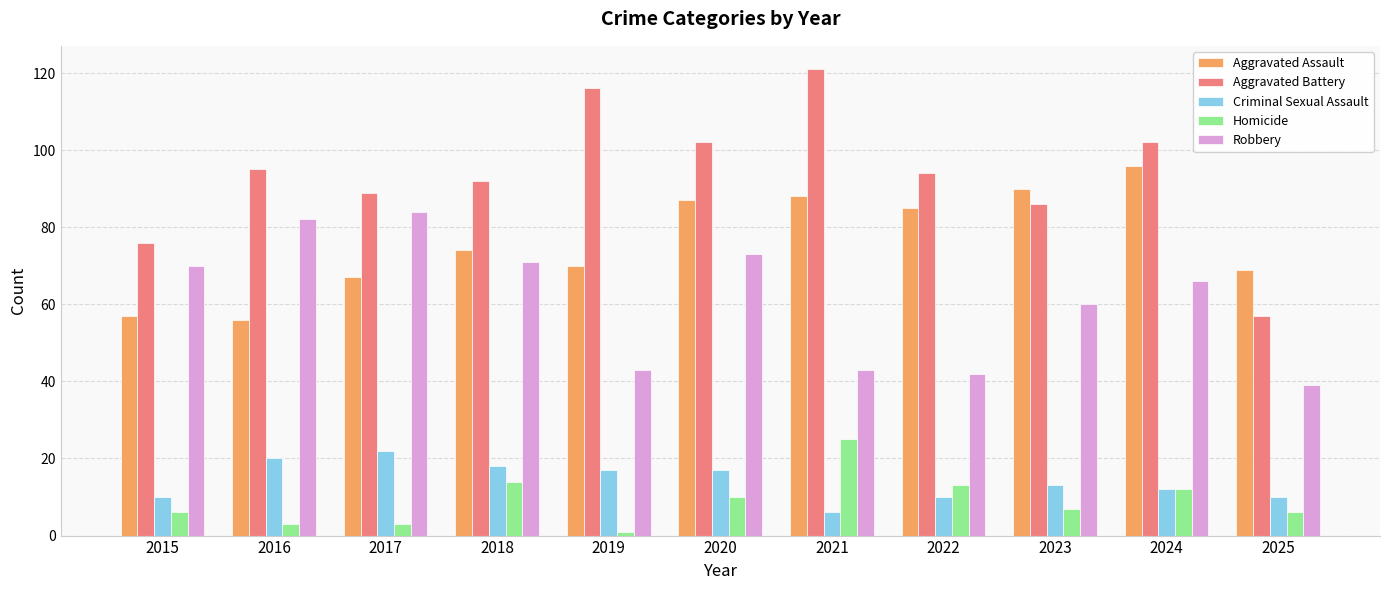

Rank the series by their maximum value, from lowest to highest.

Criminal Sexual Assault, Homicide, Robbery, Aggravated Assault, Aggravated Battery